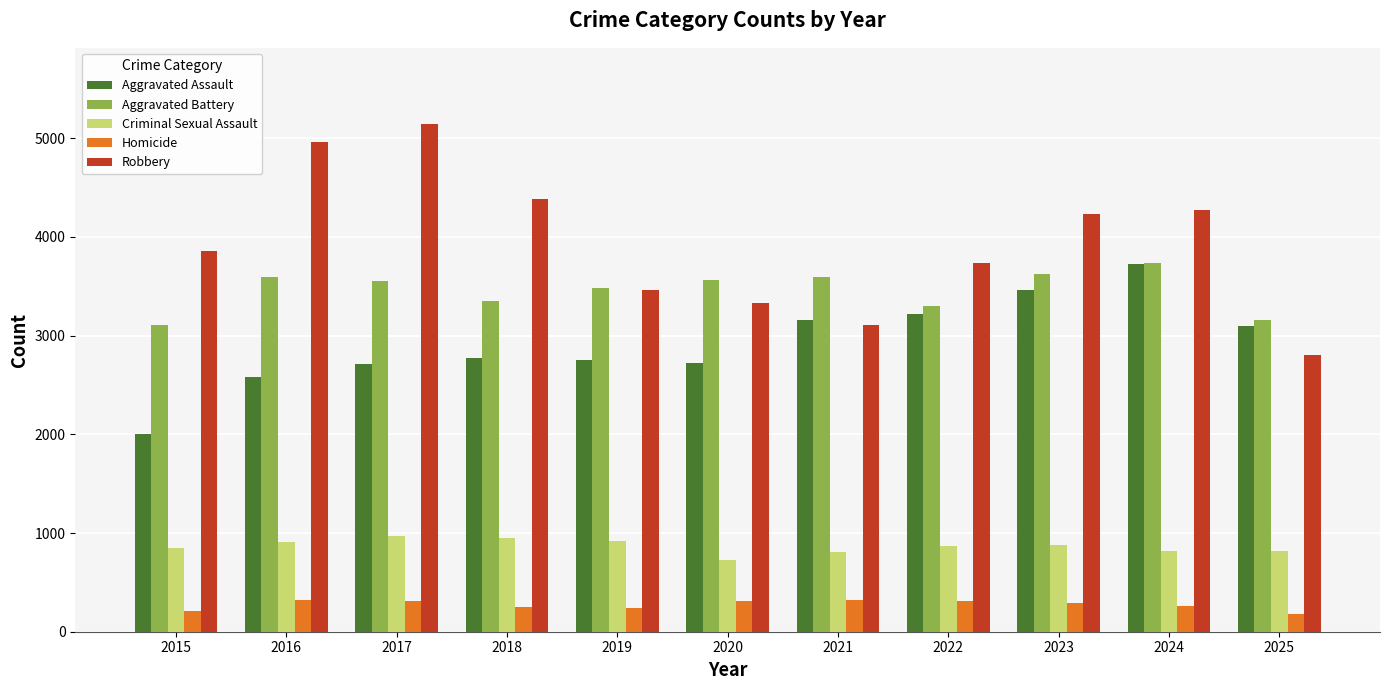

What is the sum of all Aggravated Battery values?

38071